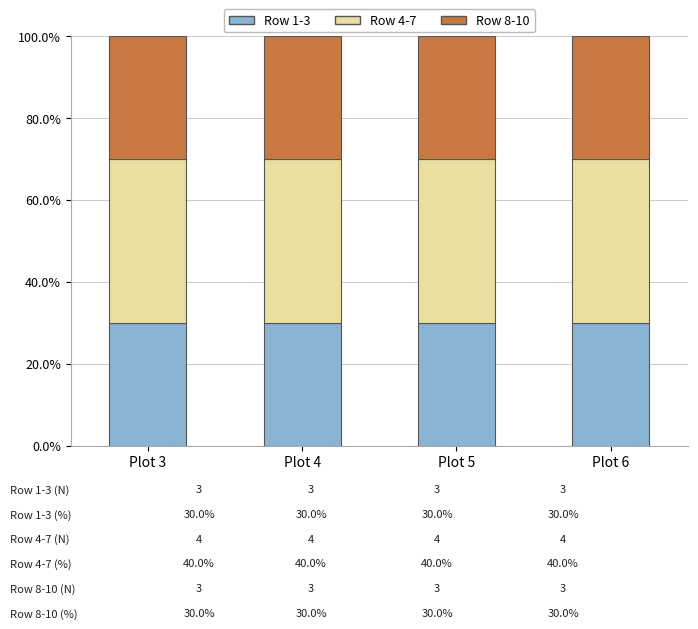

What is the sum of all Row 1-3 values?

120